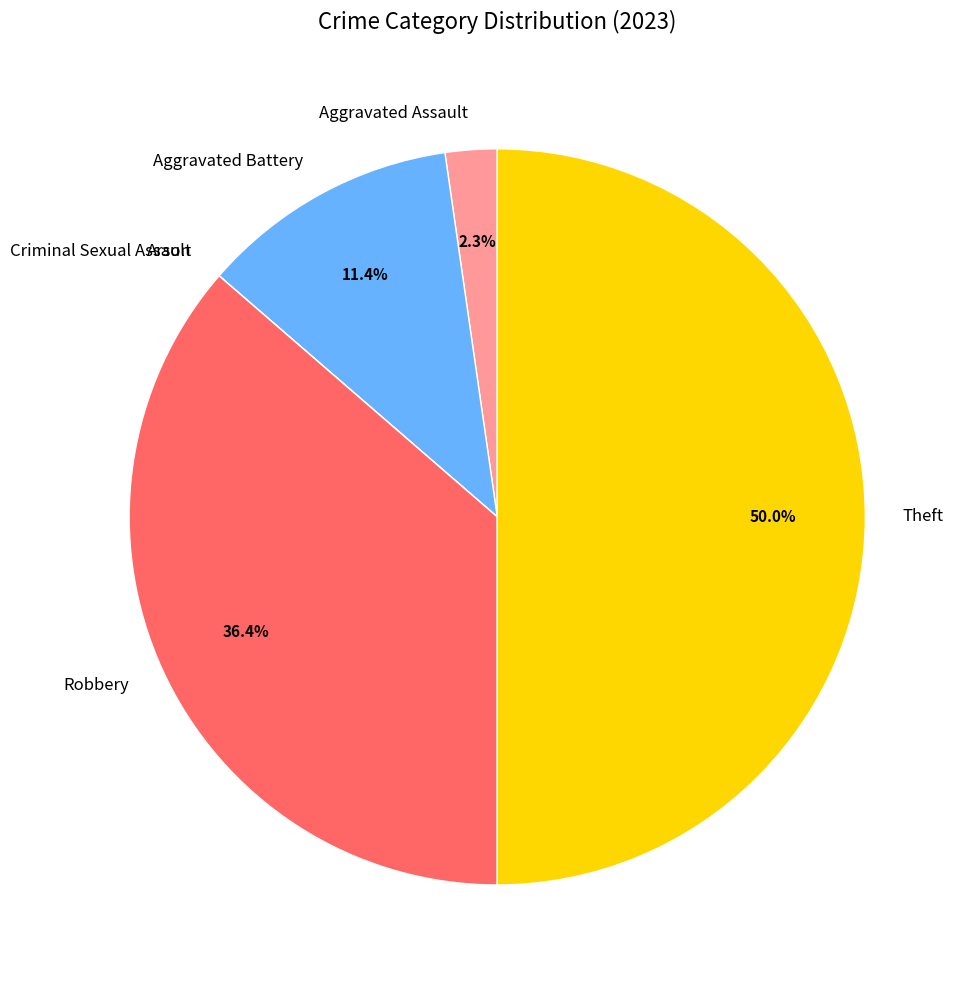

What is the largest slice in the pie chart?

Theft